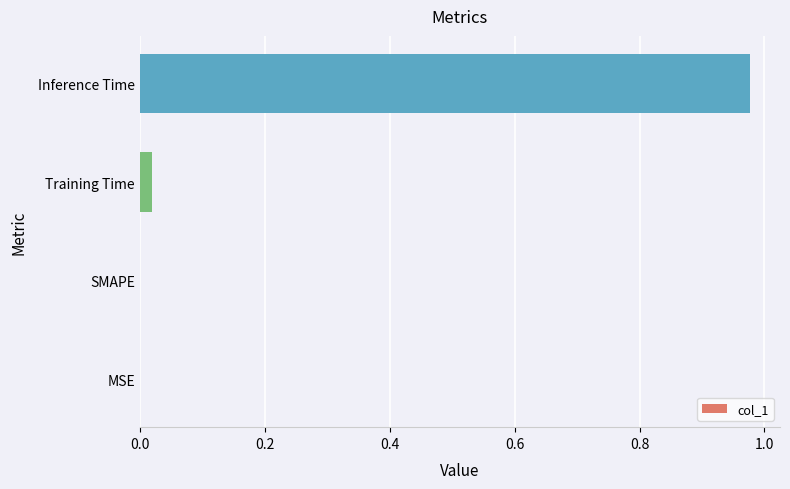

At which category does the chart reach its peak across all series?

Inference Time